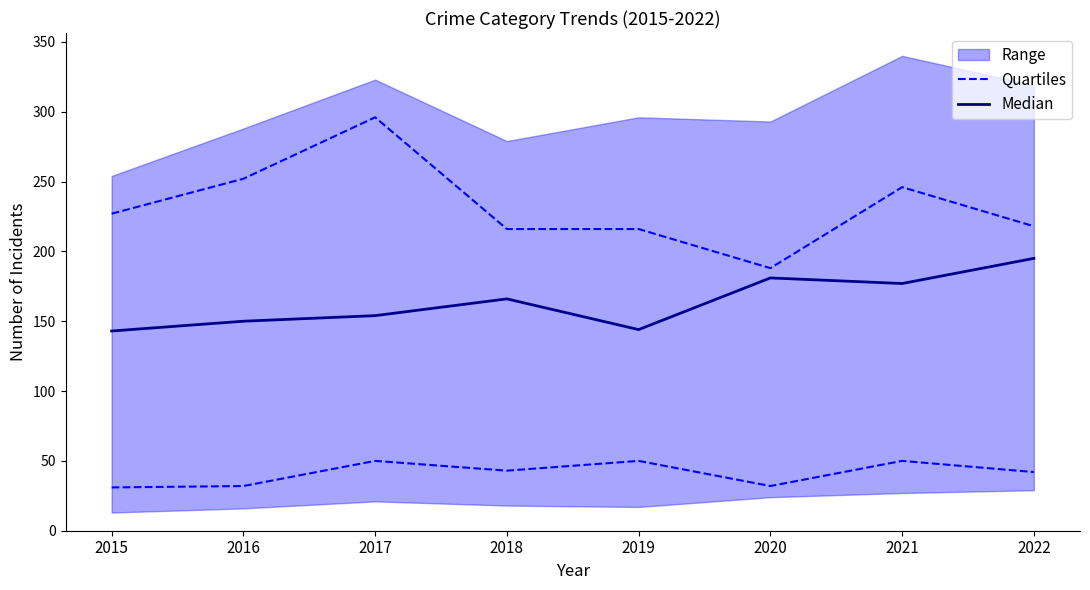

Between 2020 and 2016, which is larger?

2020